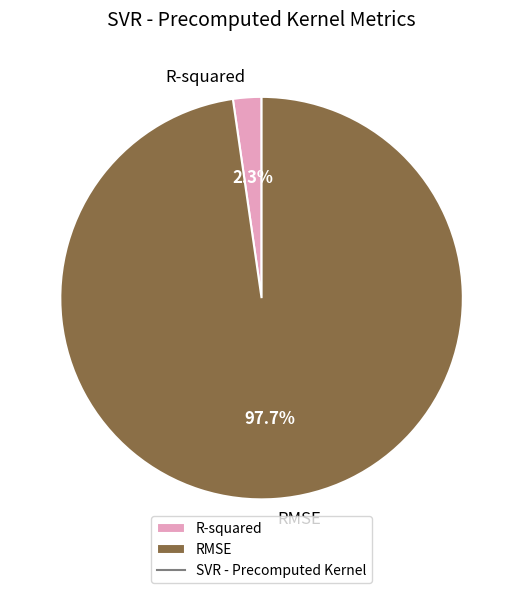

Count the number of slices in the pie.

2